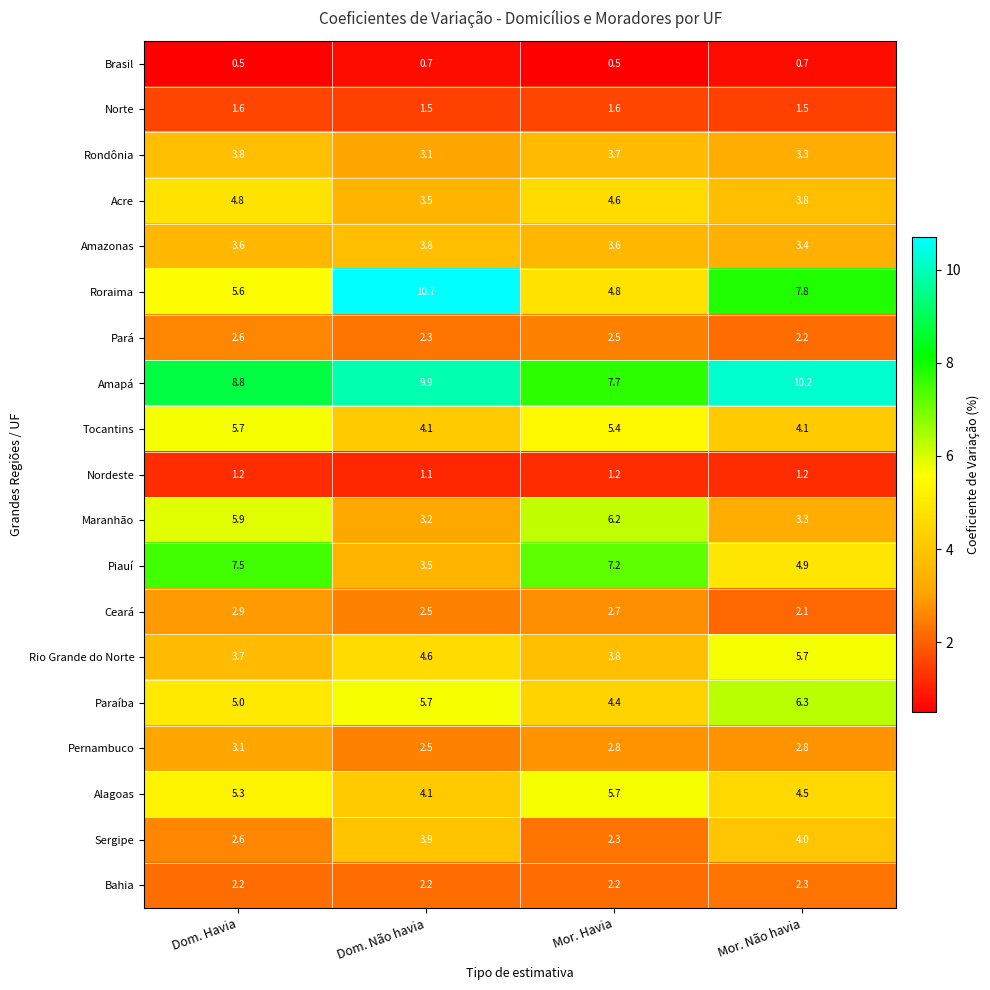

What is the approximate value of Piauí at Mor. Havia?

7.2